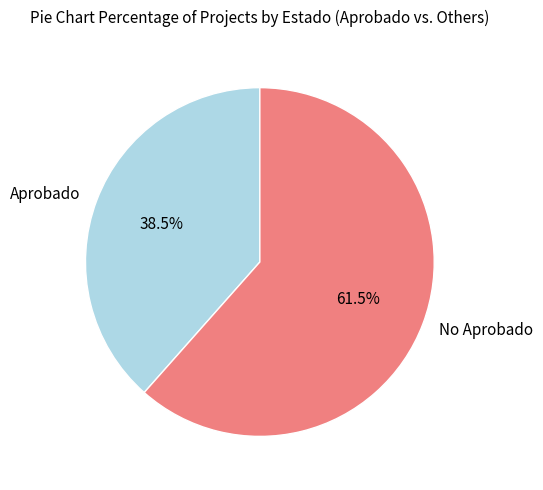

What is the largest slice in the pie chart?

No Aprobado